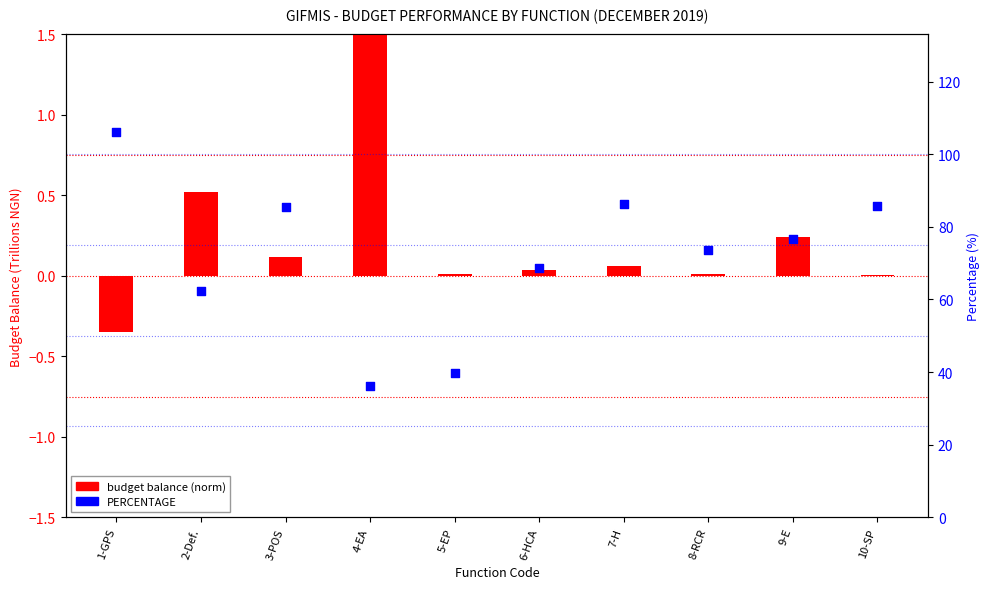

What is the total value across all series at 10-SP?

85.9